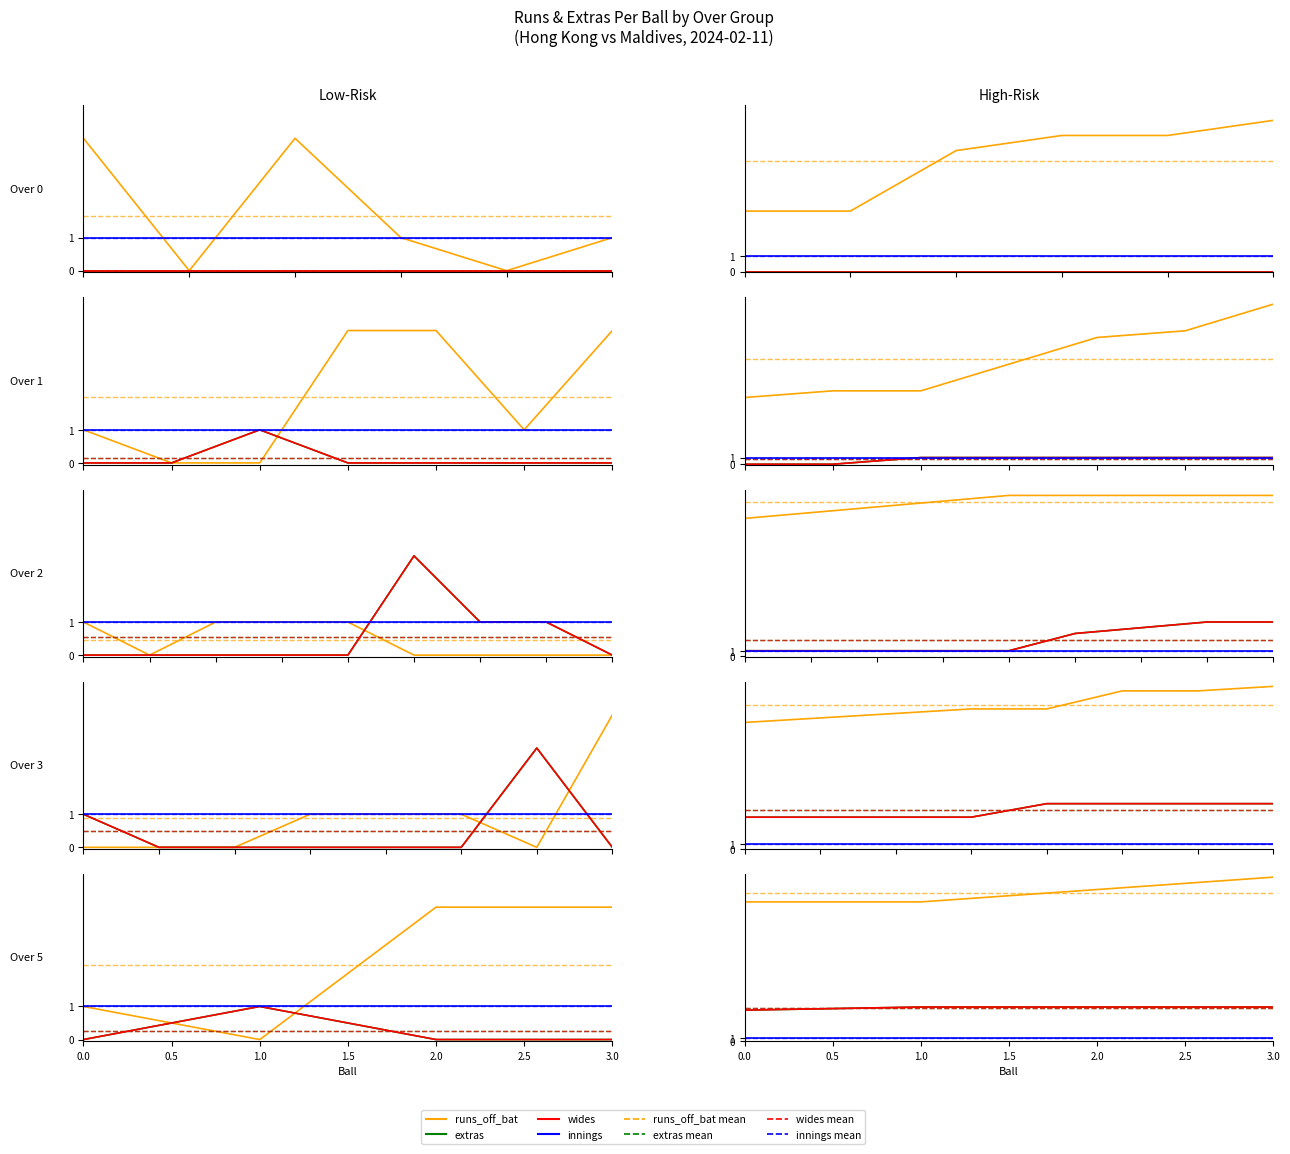

What are all the series names shown in the legend?

runs_off_bat, extras, wides, innings